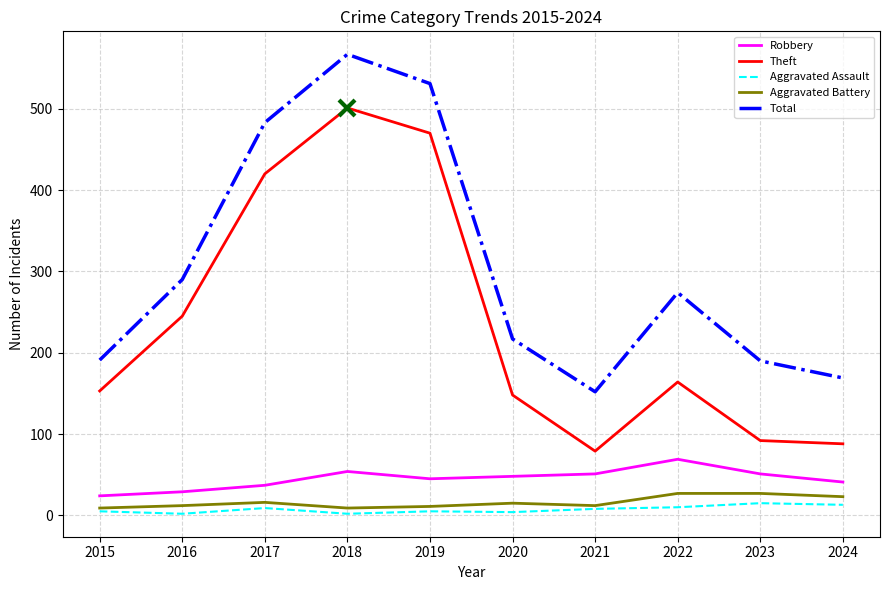

What is the maximum value for Theft?

501